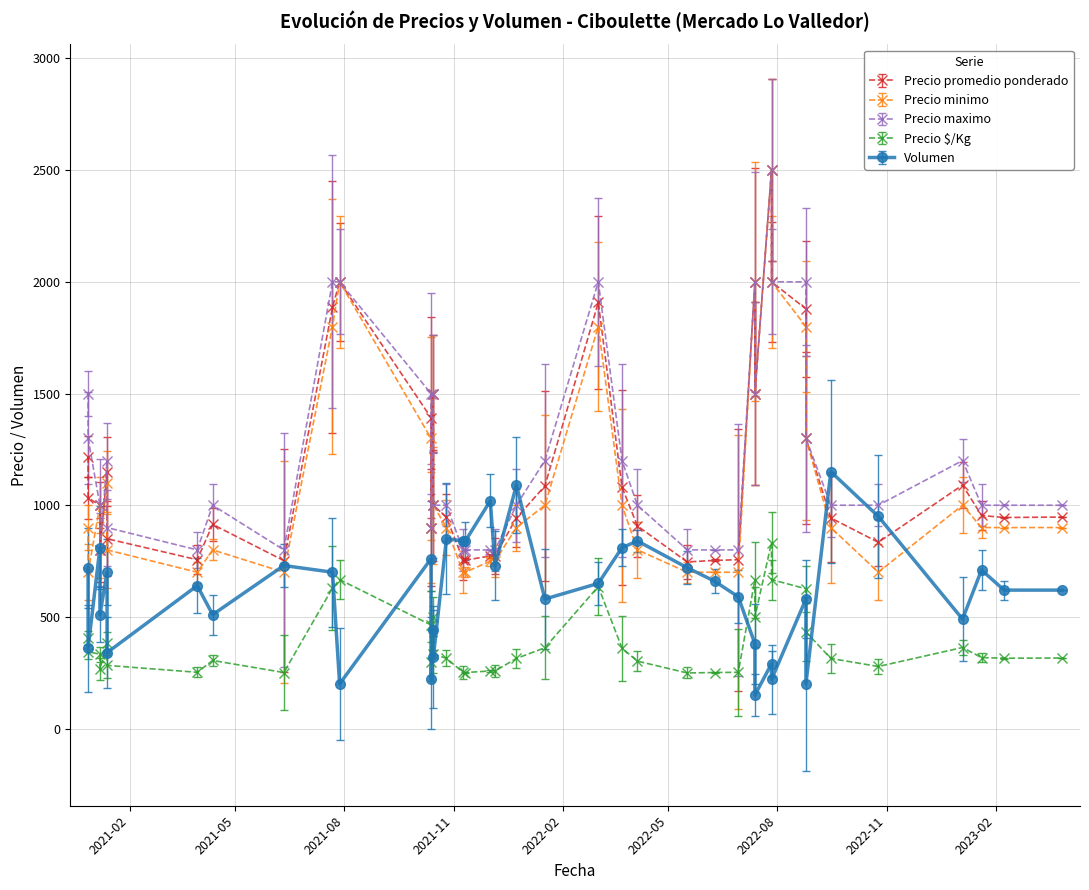

At which category does Precio maximo reach its first local peak?

2021-07-22